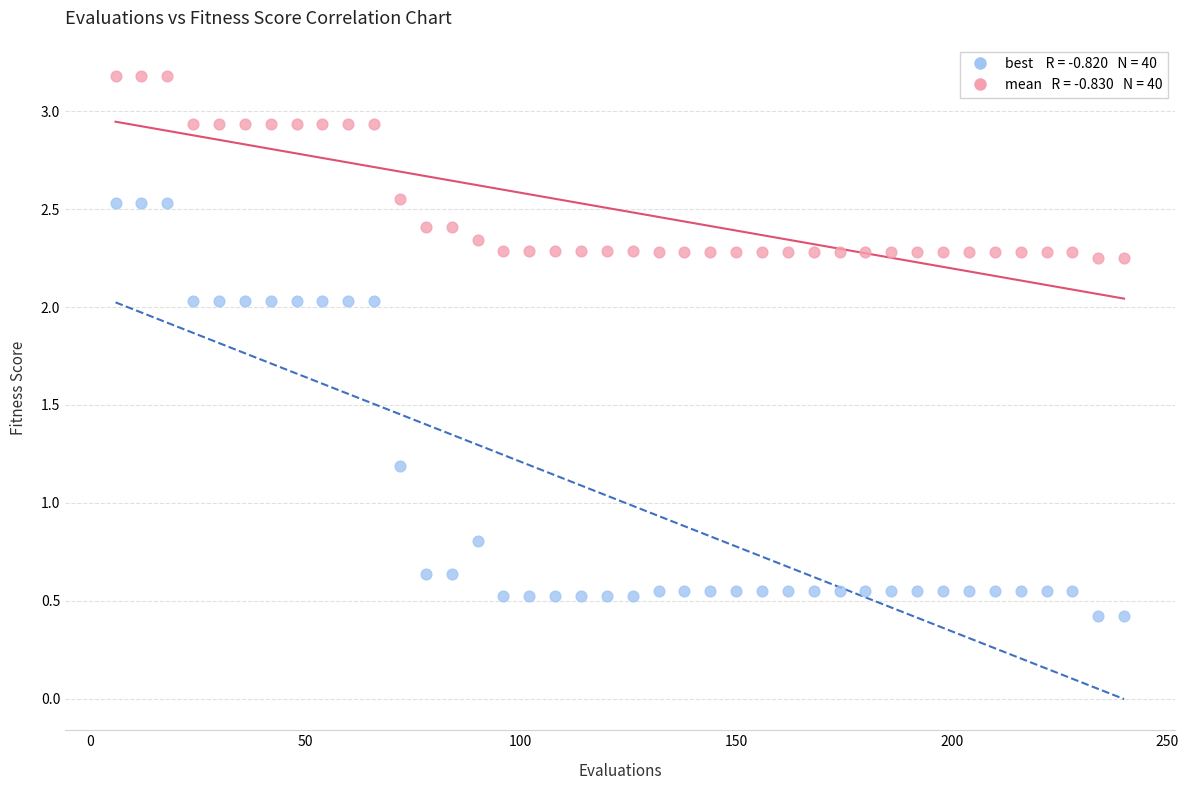

Across all data points, what is the range of Y values (max minus min)?

2.8